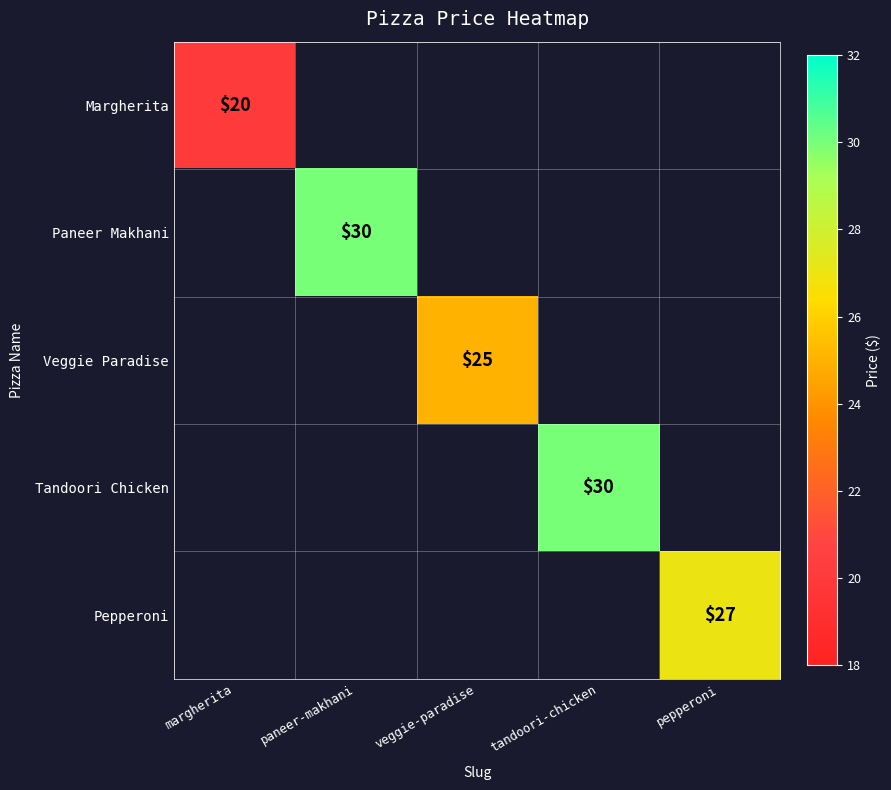

The Veggie Paradise series shows 25 at veggie-paradise. True or false?

True